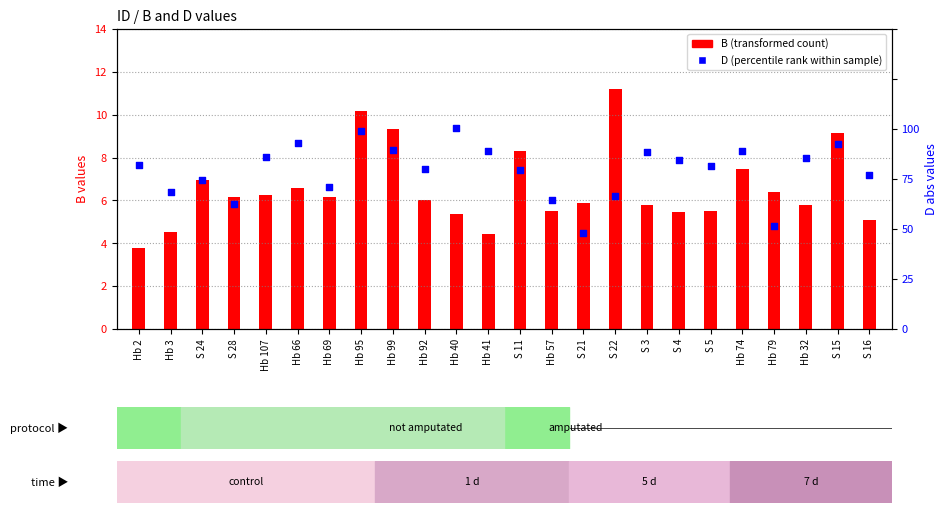

Which series reaches the minimum Y coordinate?

B (transformed count)